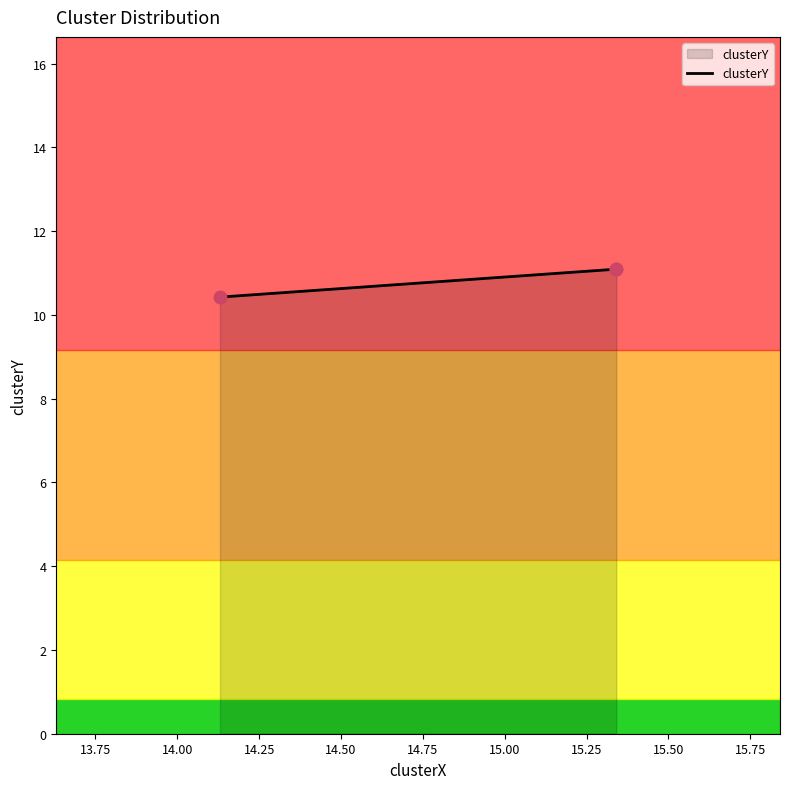

What is the greatest value displayed?

11.1